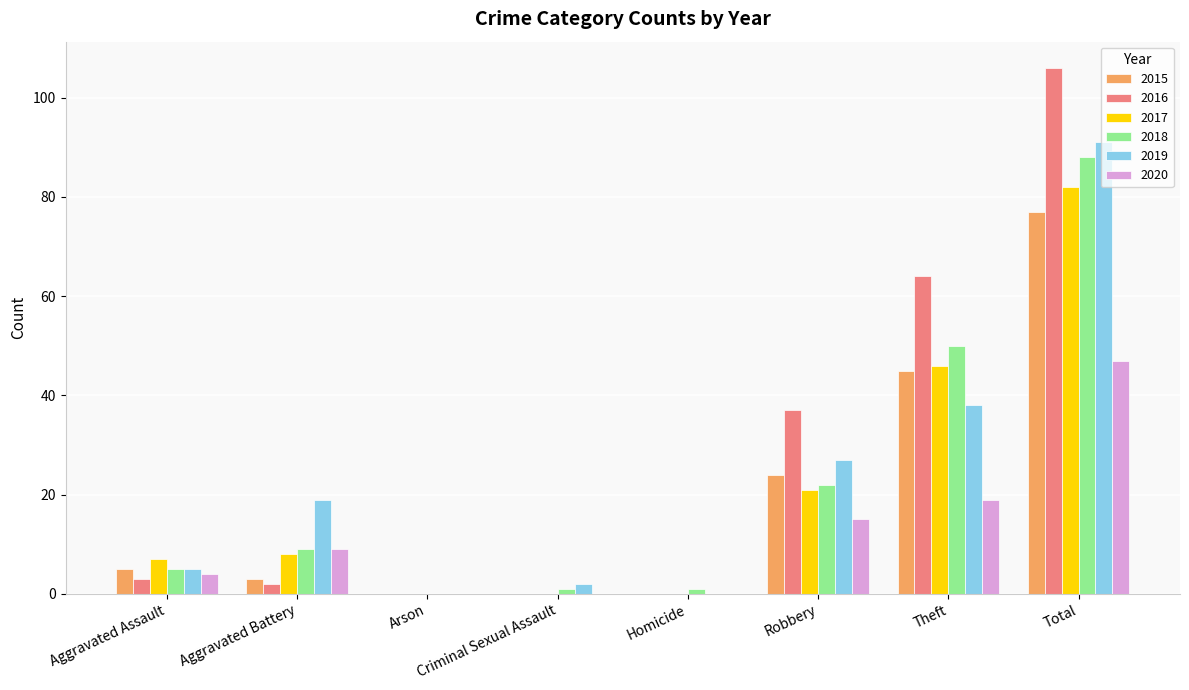

The value of 2017 at Robbery is 30. True or false?

False